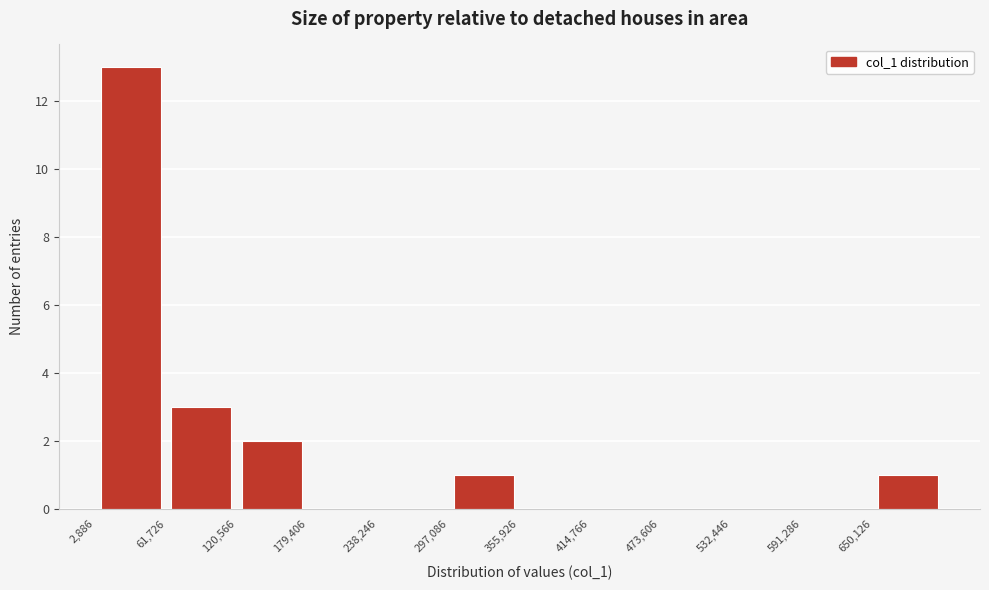

Which range on the x-axis has the tallest bar?

0 to 60000